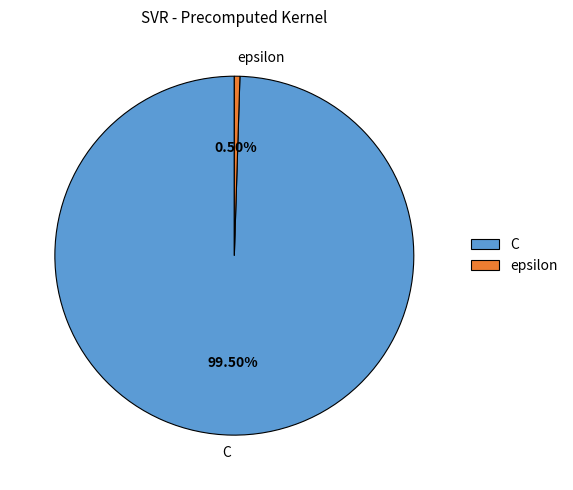

Does C account for over 50% of the chart?

Yes